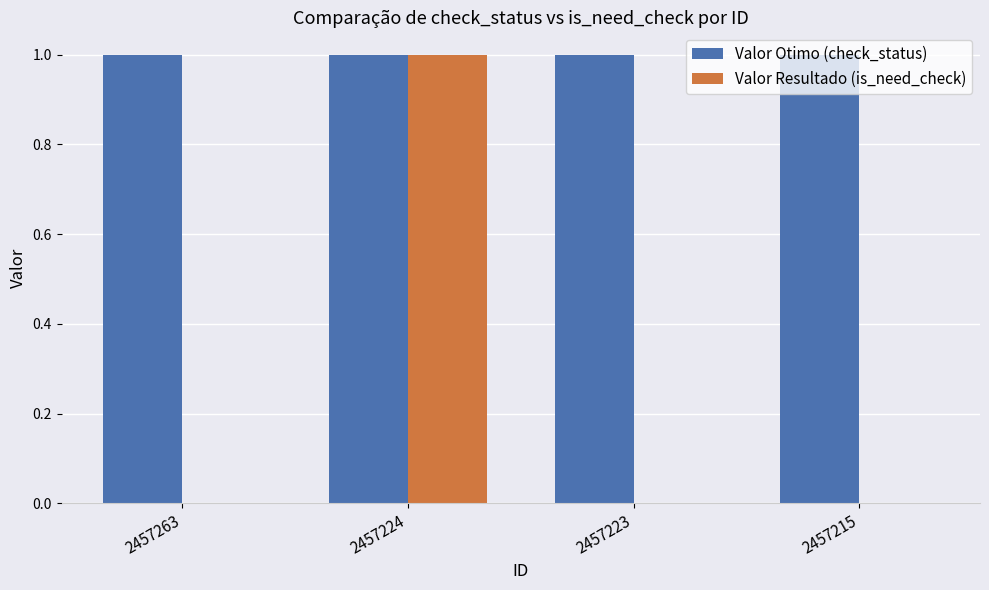

How many groups of bars are there?

4